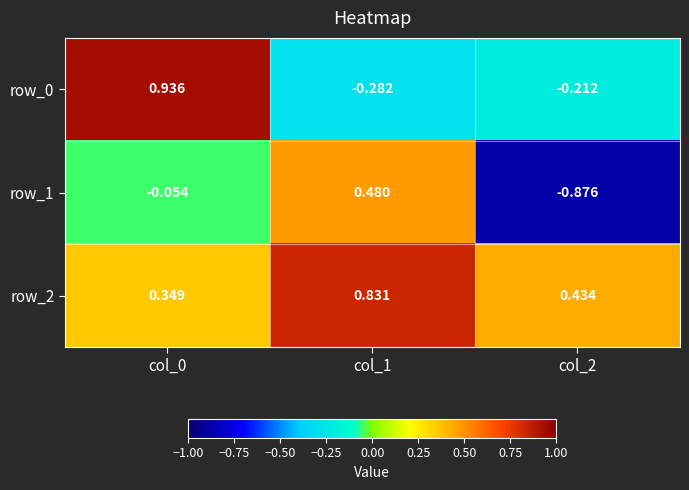

How many categories are shown in the chart?

3